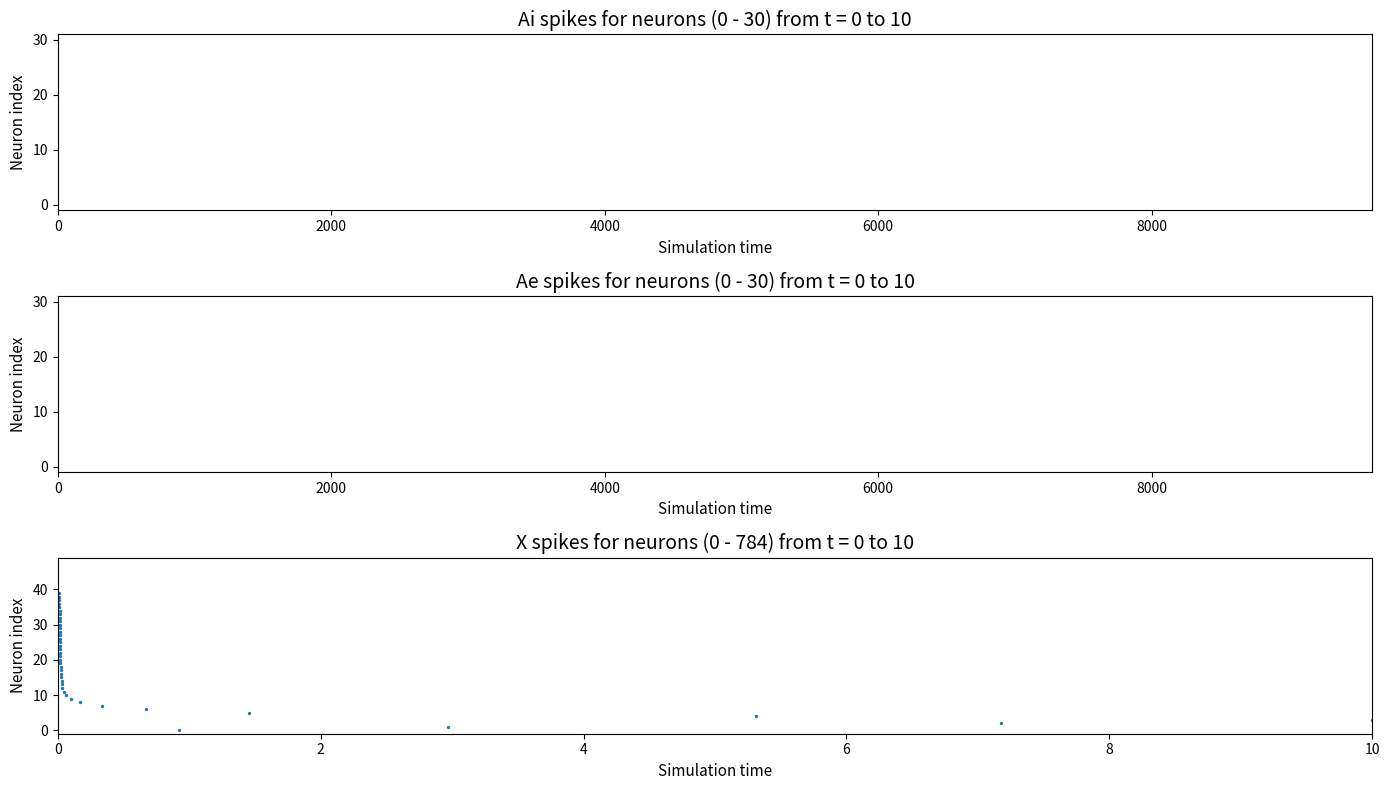

What is the range of Y values (max minus min)?

39